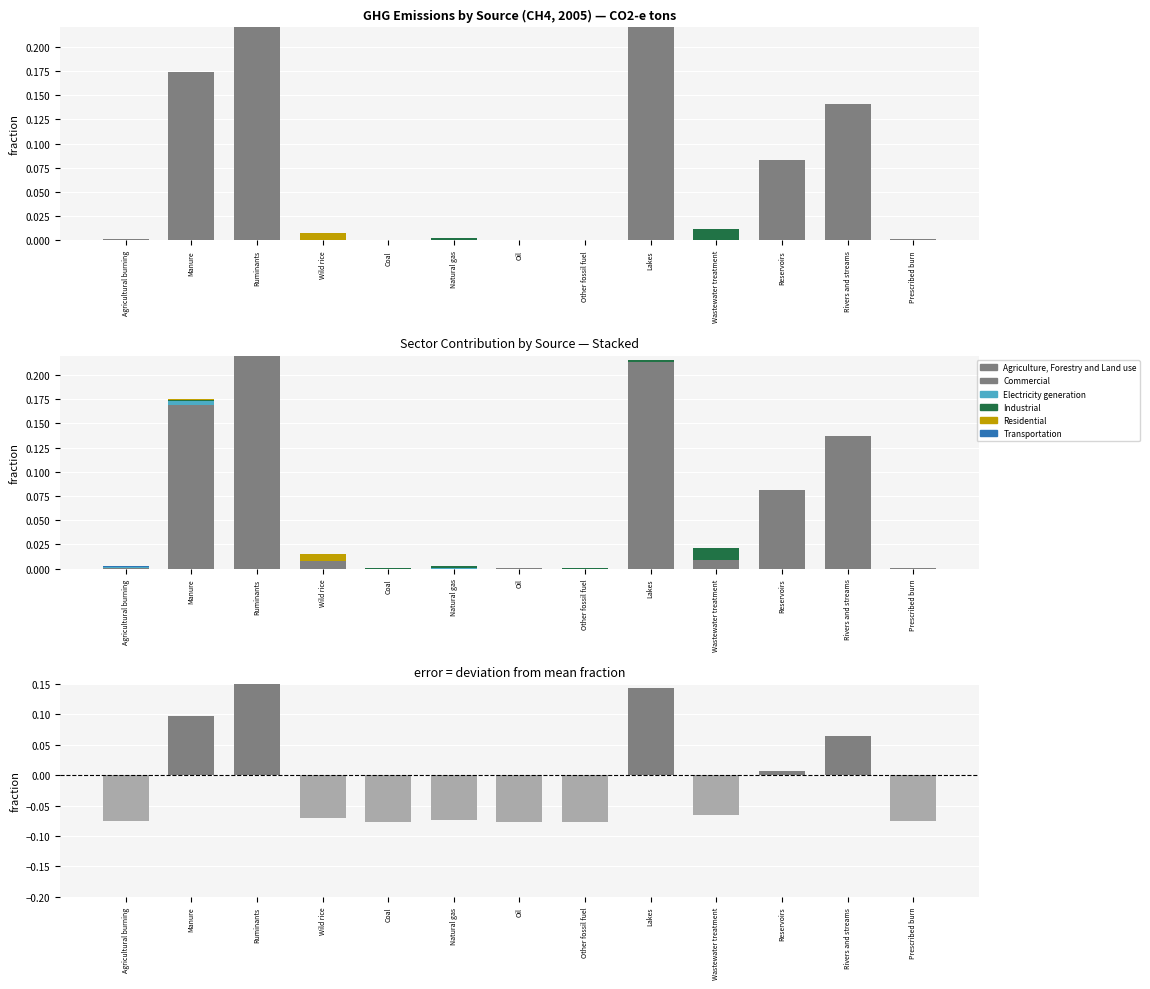

Reading left to right, what are all the values shown in this chart?

Agriculture, Forestry and Land use: Agricultural burning=0.0	Manure=0.2	Ruminants=0.3	Wild rice=0.0	Coal=0.0	Natural gas=0.0	Oil=0.0	Other fossil fuel=0.0	Lakes=0.2	Wastewater treatment=0.0	Reservoirs=0.1	Rivers and streams=0.1	Prescribed burn=0.0
Commercial: Agricultural burning=0.0	Manure=0.0	Ruminants=0.0	Wild rice=0.0	Coal=0.0	Natural gas=0.0	Oil=0.0	Other fossil fuel=0.0	Lakes=0.0	Wastewater treatment=0.0	Reservoirs=0.0	Rivers and streams=0.0	Prescribed burn=0.0
Electricity generation: Agricultural burning=0.0	Manure=0.0	Ruminants=0.0	Wild rice=0.0	Coal=0.0	Natural gas=0.0	Oil=0.0	Other fossil fuel=0.0	Lakes=0.0	Wastewater treatment=0.0	Reservoirs=0.0	Rivers and streams=0.0	Prescribed burn=0.0
Industrial: Agricultural burning=0.0	Manure=0.0	Ruminants=0.0	Wild rice=0.0	Coal=0.0	Natural gas=0.0	Oil=0.0	Other fossil fuel=0.0	Lakes=0.0	Wastewater treatment=0.0	Reservoirs=0.0	Rivers and streams=0.0	Prescribed burn=0.0
Residential: Agricultural burning=0.0	Manure=0.0	Ruminants=0.0	Wild rice=0.0	Coal=0.0	Natural gas=0.0	Oil=0.0	Other fossil fuel=0.0	Lakes=0.0	Wastewater treatment=0.0	Reservoirs=0.0	Rivers and streams=0.0	Prescribed burn=0.0
Transportation: Agricultural burning=0.0	Manure=0.0	Ruminants=0.0	Wild rice=0.0	Coal=0.0	Natural gas=0.0	Oil=0.0	Other fossil fuel=0.0	Lakes=0.0	Wastewater treatment=0.0	Reservoirs=0.0	Rivers and streams=0.0	Prescribed burn=0.0